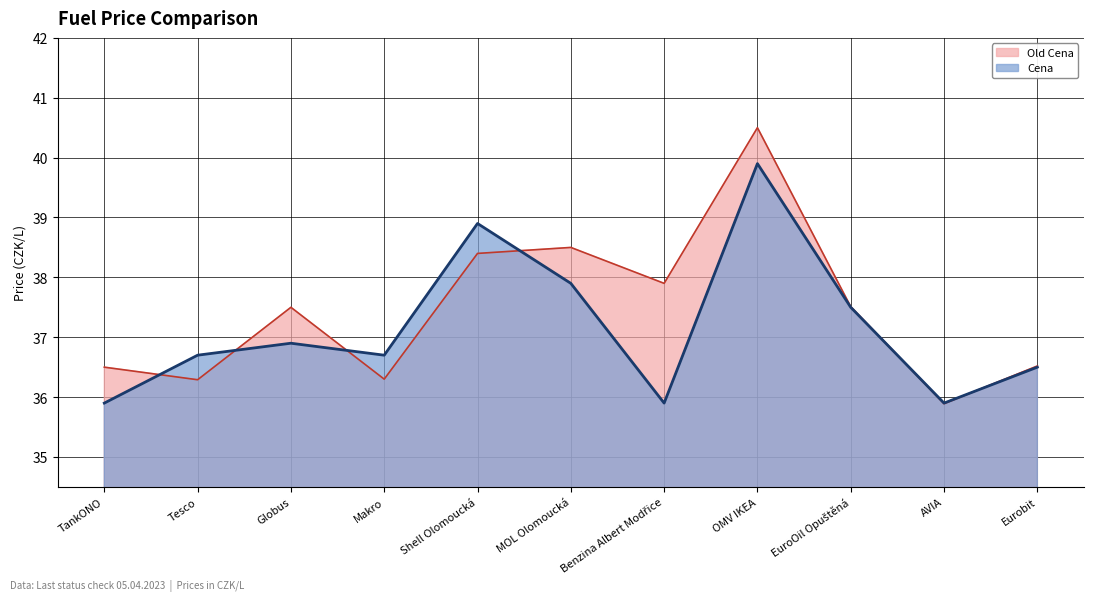

What is the label of the 2nd point from the right?

AVIA